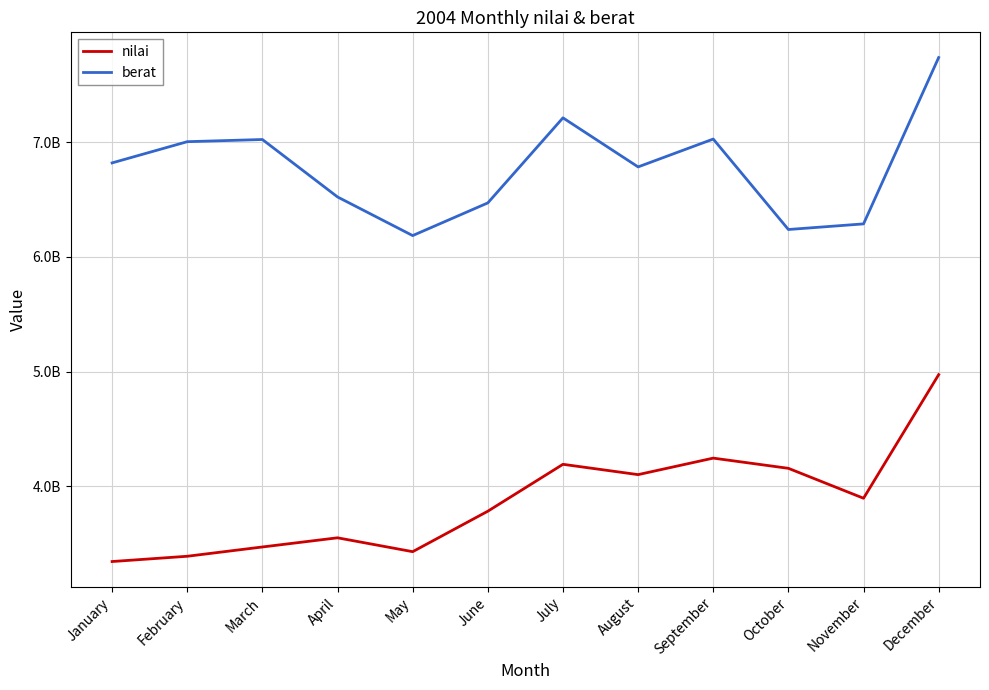

Reading left to right, list all the values displayed in this chart.

nilai: 3343000000	3389000000	3470000000	3550000000	3429000000	3782000000	4191000000	4101000000	4245000000	4156000000	3895000000	4973000000
berat: 6820000000	7005000000	7024000000	6523000000	6186000000	6471000000	7213000000	6785000000	7028000000	6239000000	6288000000	7739000000